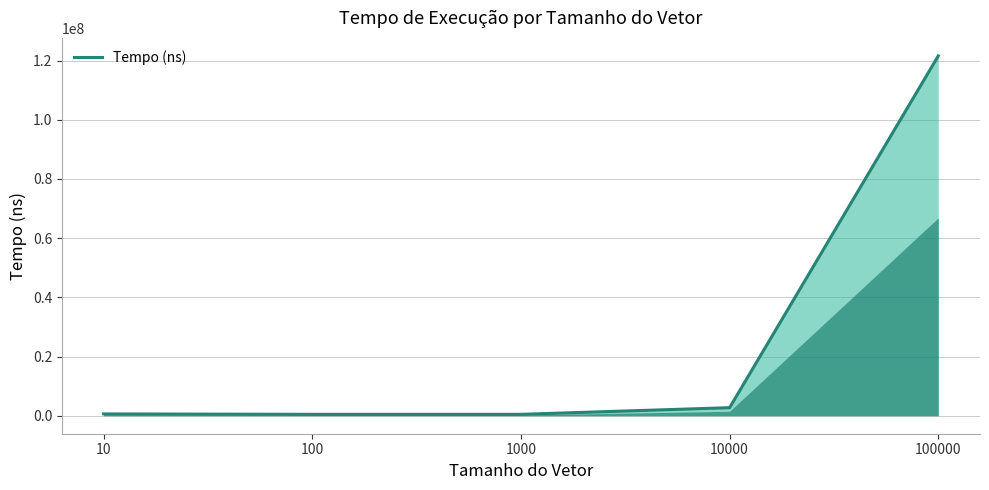

How many values are below 612800?

2